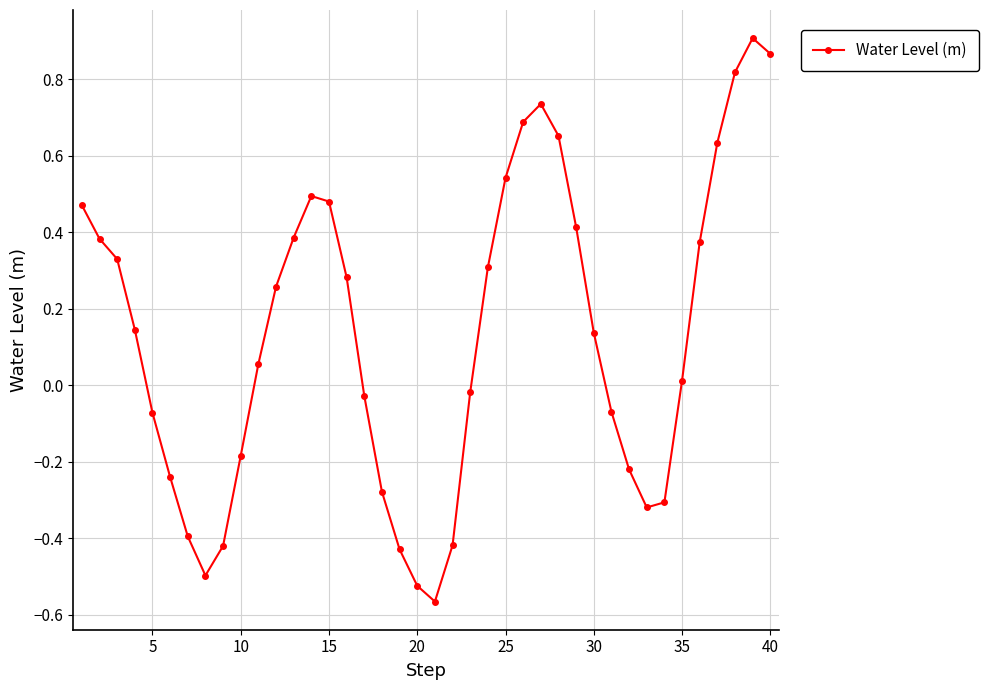

What is the difference between the maximum and second lowest values?

1.4